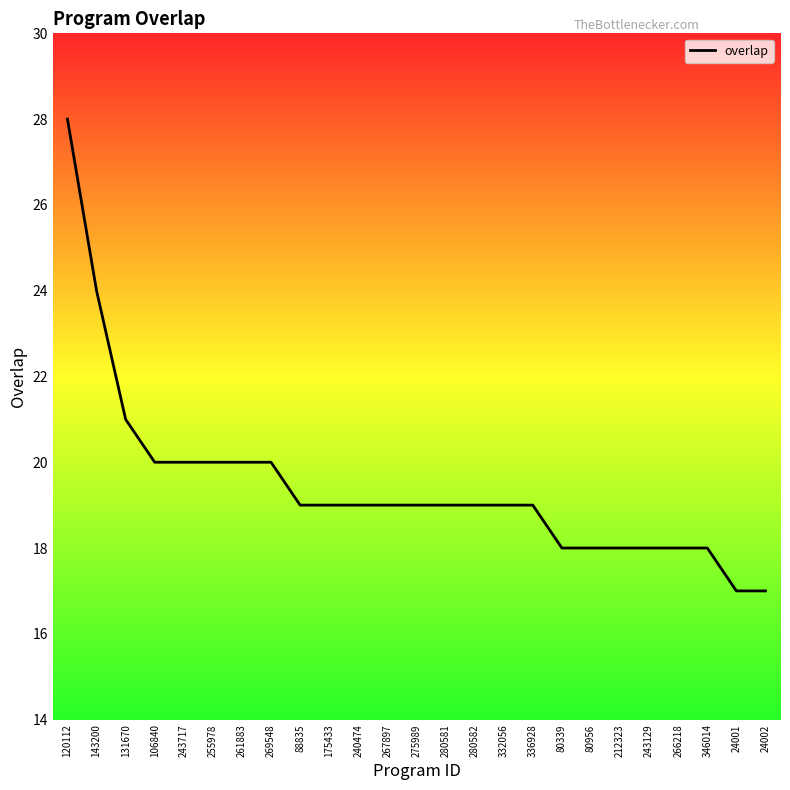

What is the approximate value at 80339, to the nearest 10?

20